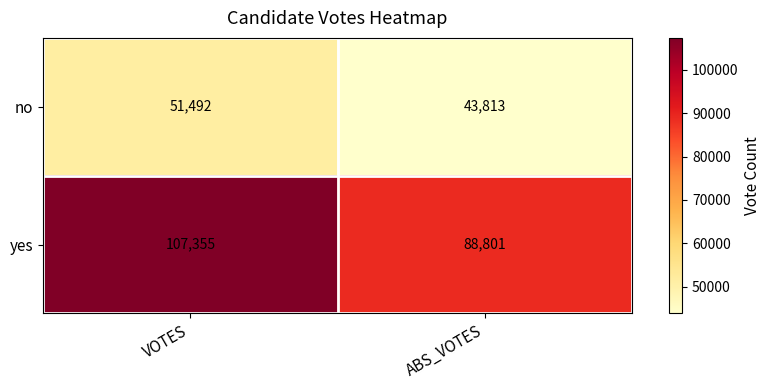

What is the minimum value shown in the chart?

43813